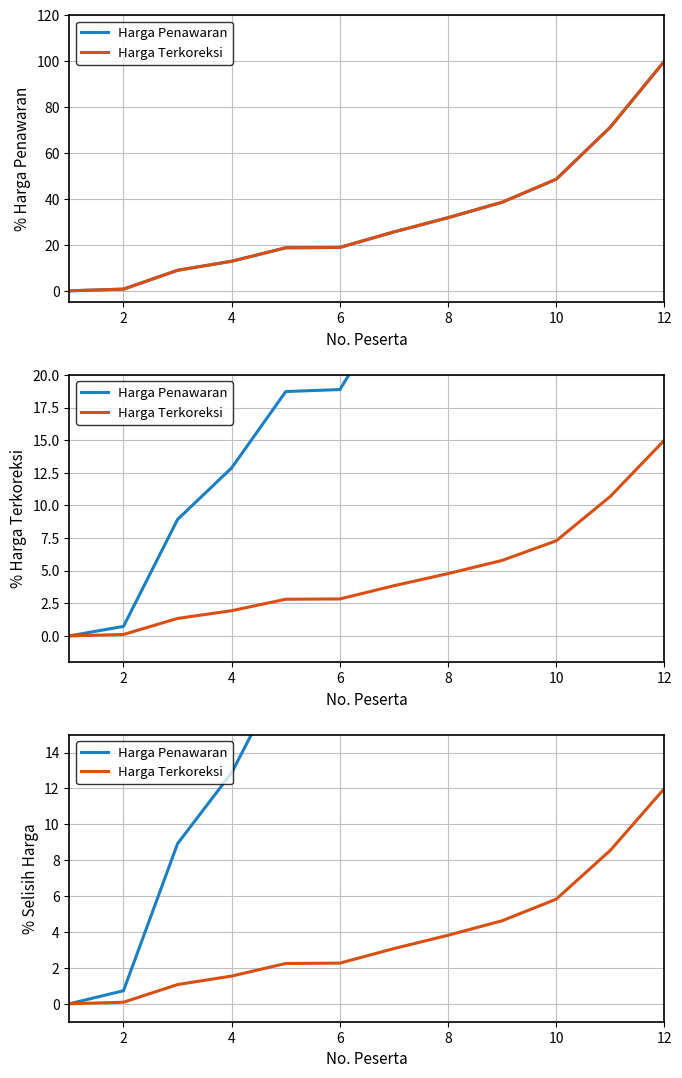

At 8, list the series in order from smallest to largest.

Harga Terkoreksi, Harga Penawaran